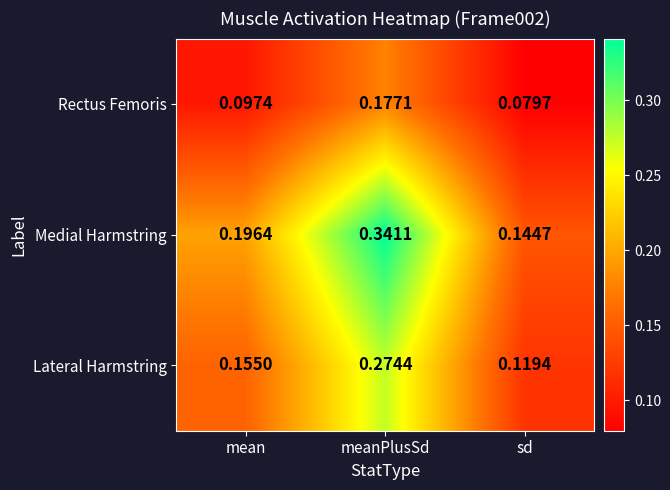

Rank the series by their average value, from highest to lowest.

Medial Harmstring, Lateral Harmstring, Rectus Femoris